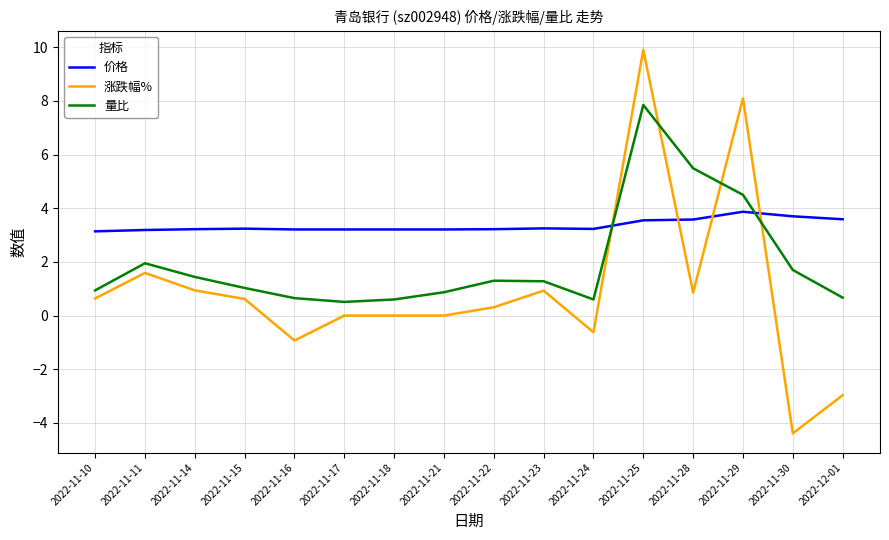

True or false: 涨跌幅% and 量比 intersect in this chart.

True